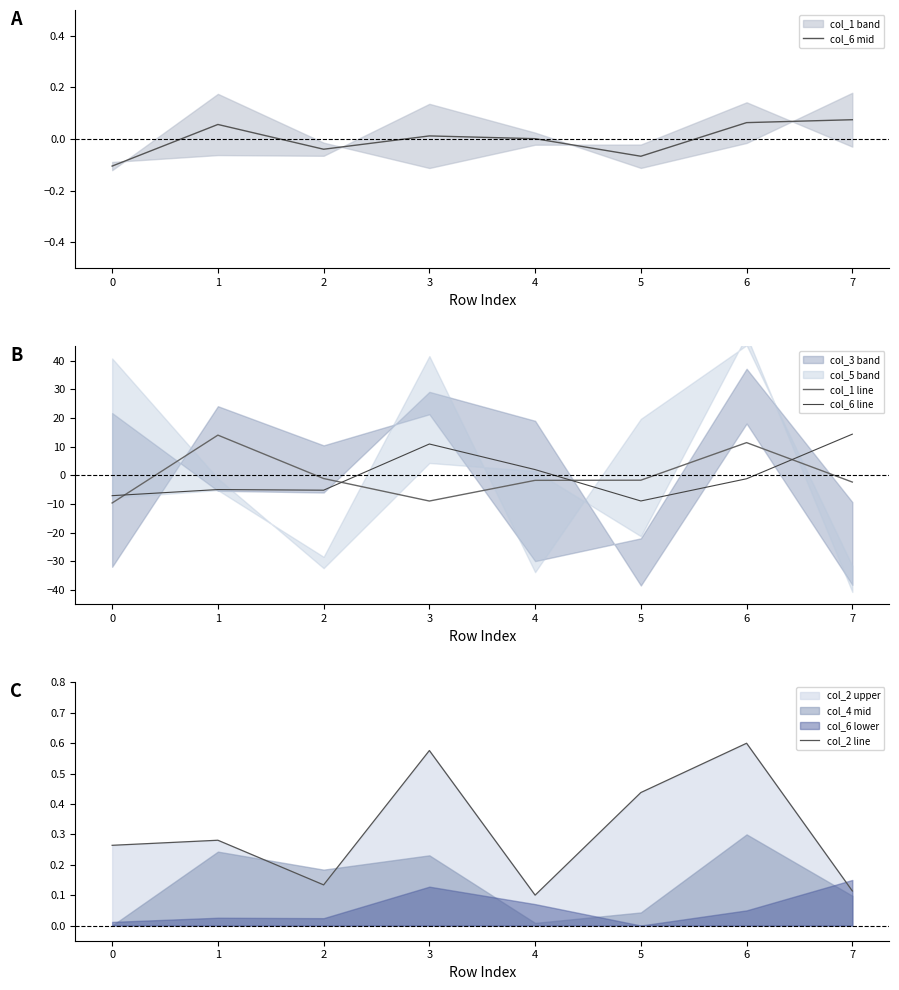

The col_6 mid series shows 0.0 at 4. True or false?

True